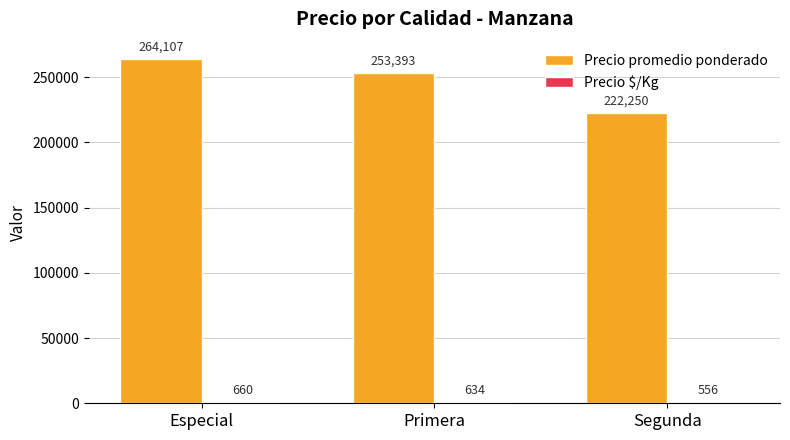

What is the maximum value for Precio promedio ponderado?

264107